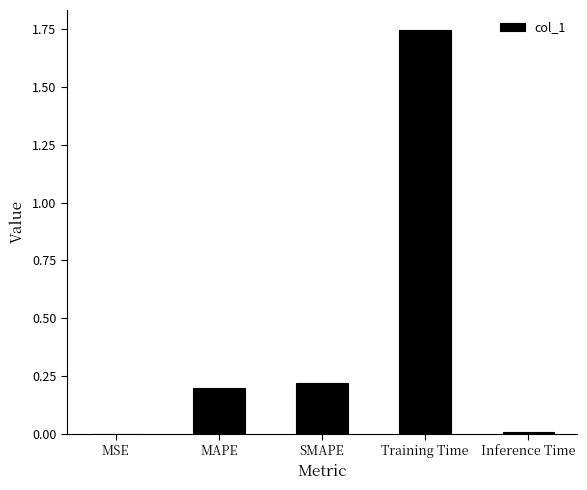

The value at Training Time is 0.5. True or false?

False